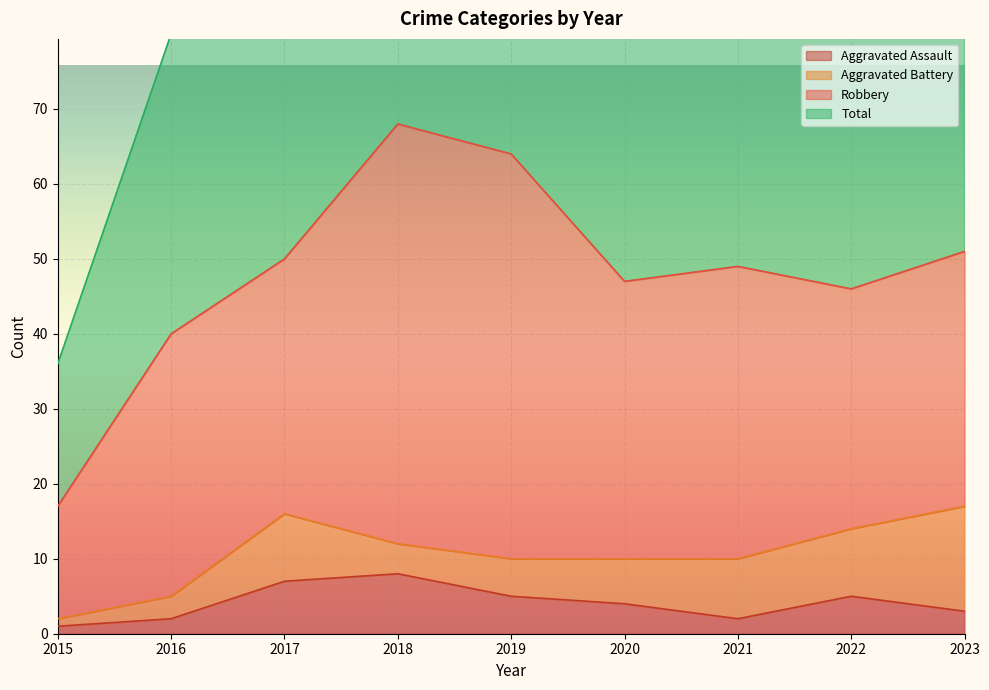

Where does the Aggravated Assault series first go above 4?

2017